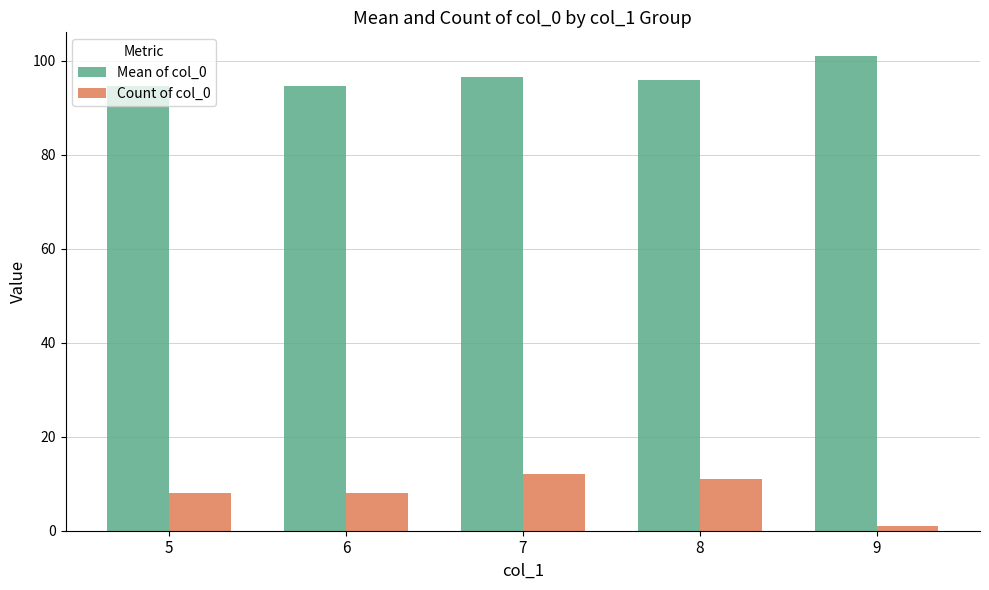

Reading right to left, transcribe all the data shown in this chart.

Mean of col_0: 101.0	96.0	96.5	94.6	94.6
Count of col_0: 1.0	11.0	12.0	8.0	8.0